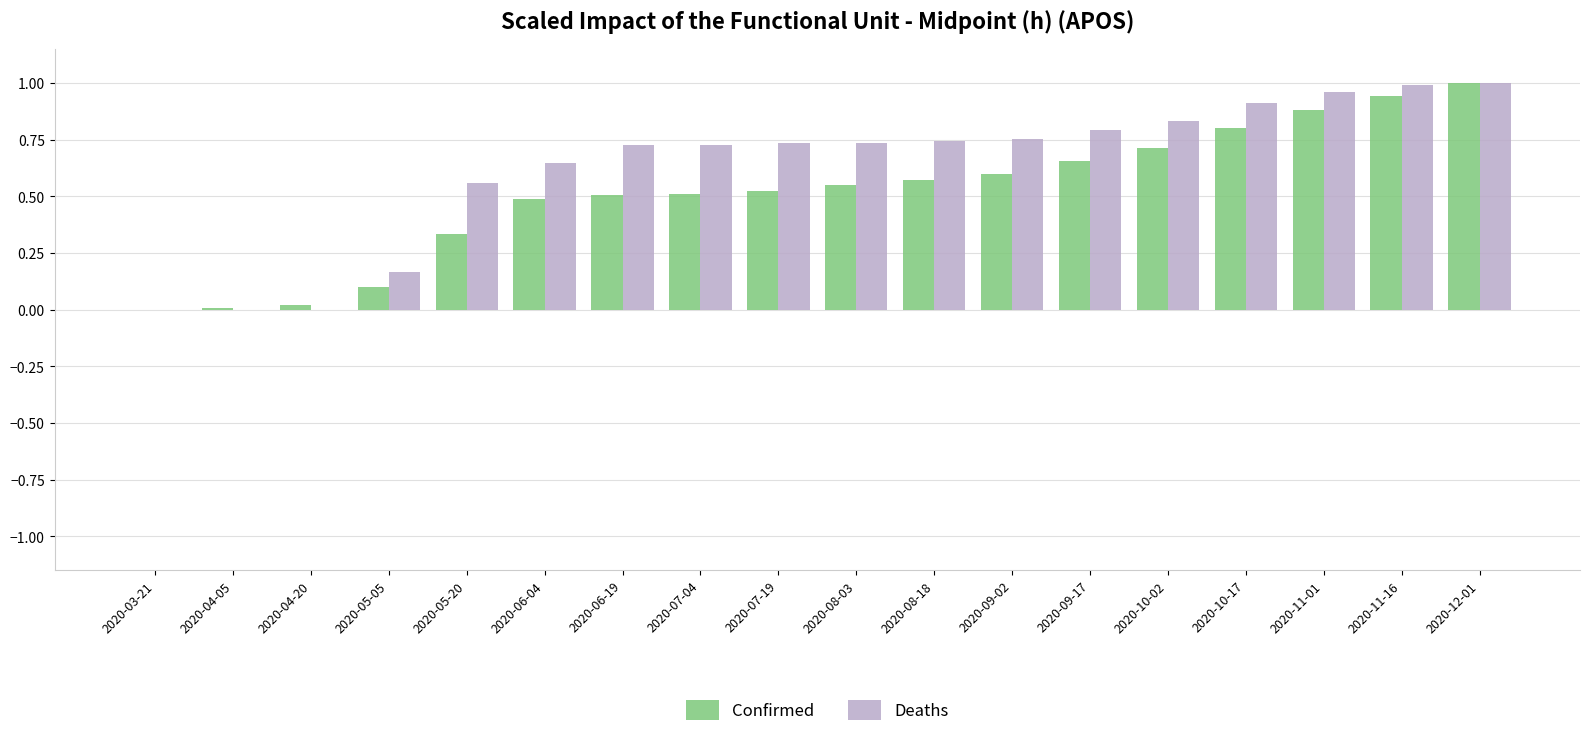

Between 2020-05-20 and 2020-11-01, which series saw the biggest shift?

Confirmed